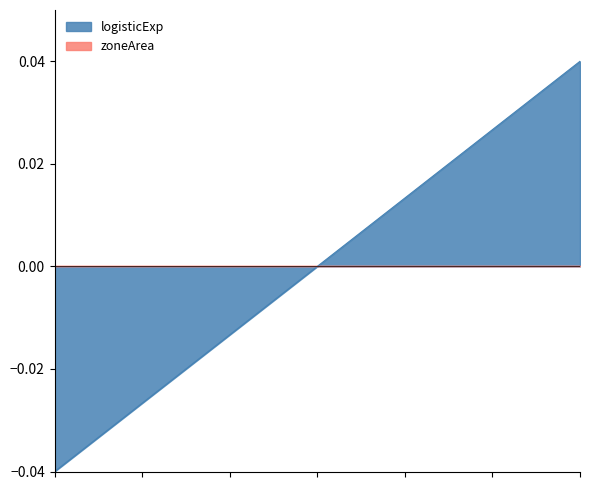

At which label does the data first exceed 0?

23036034